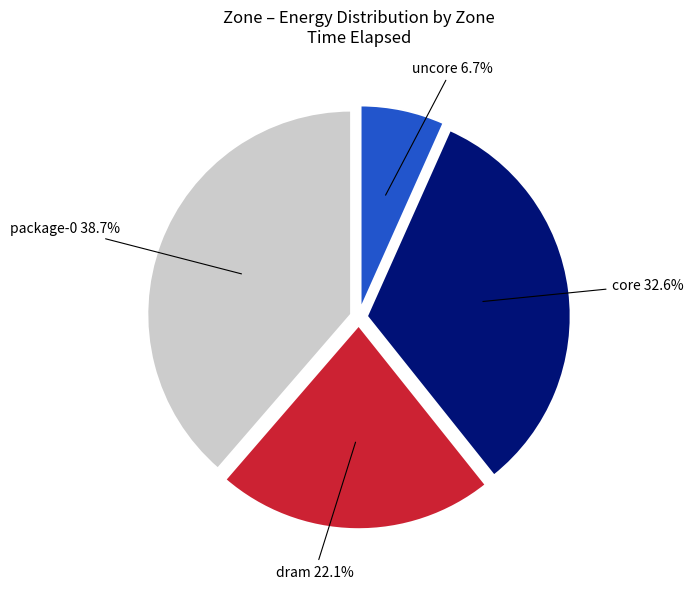

Does any single category account for the majority?

No